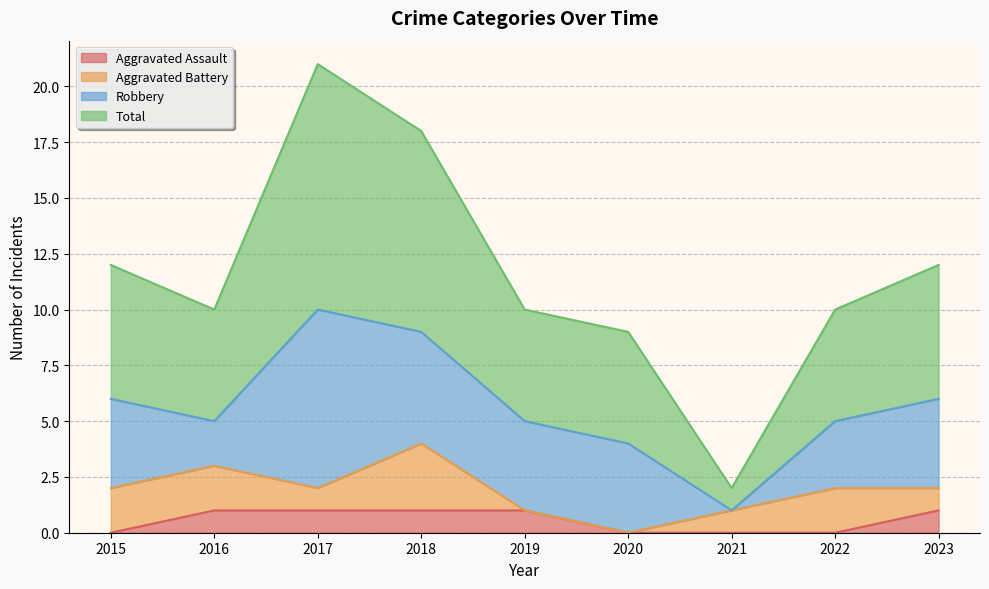

True or false: Aggravated Assault has a value of 1 at 2018.

True